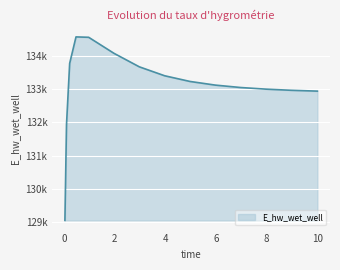

Does the chart have visible grid lines?

Yes